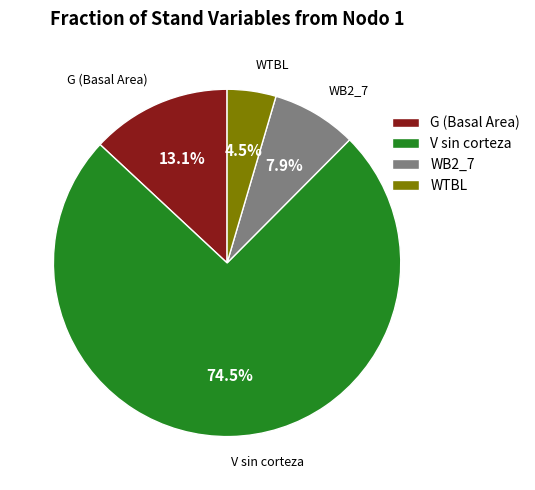

To the nearest percent, what is the average slice percentage?

25%